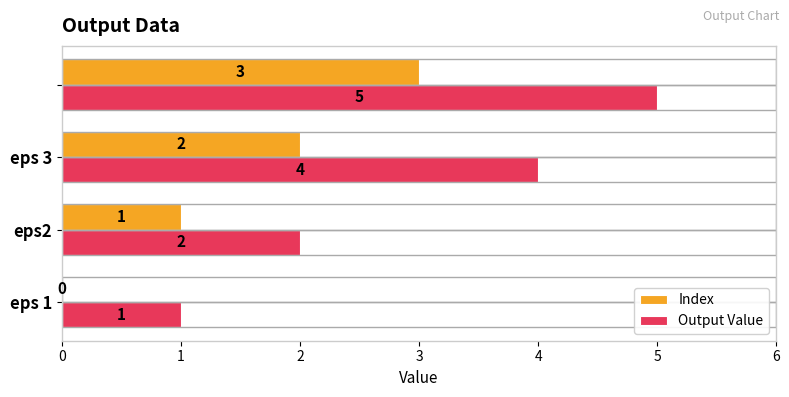

What is the sum of all Index values?

6